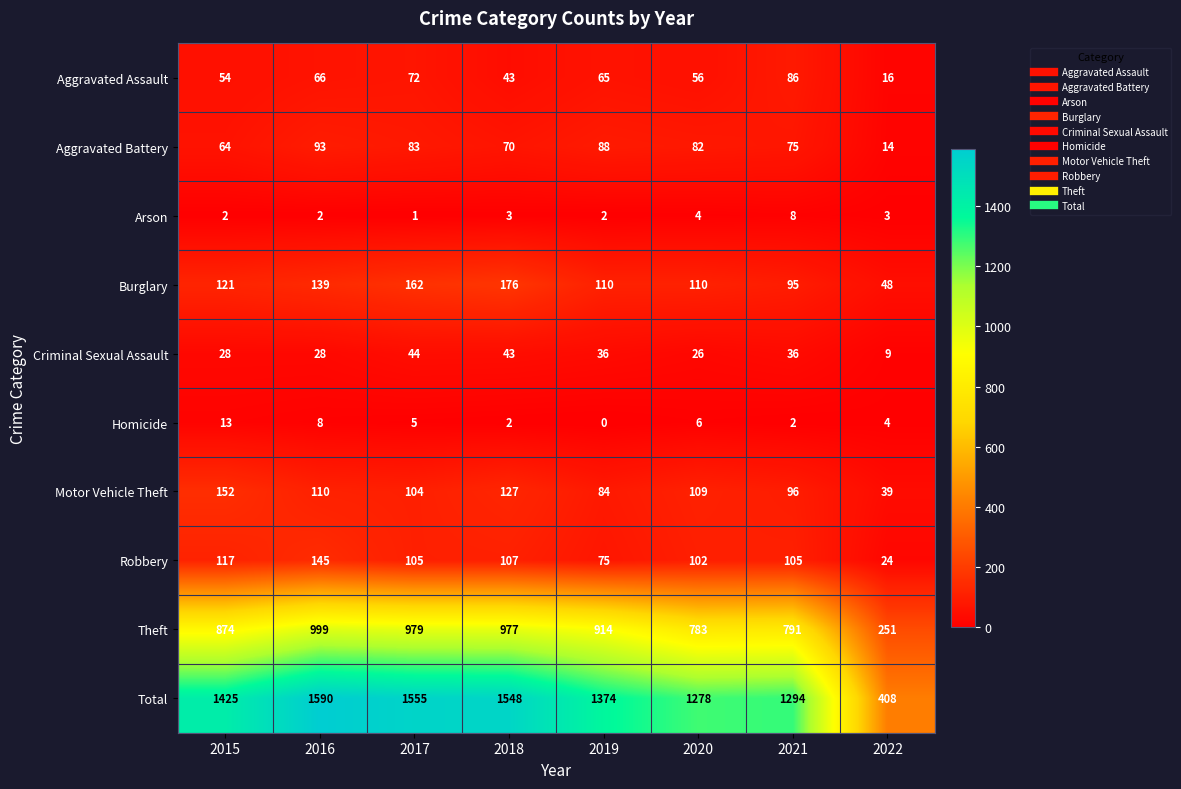

How many categories are shown in the chart?

8